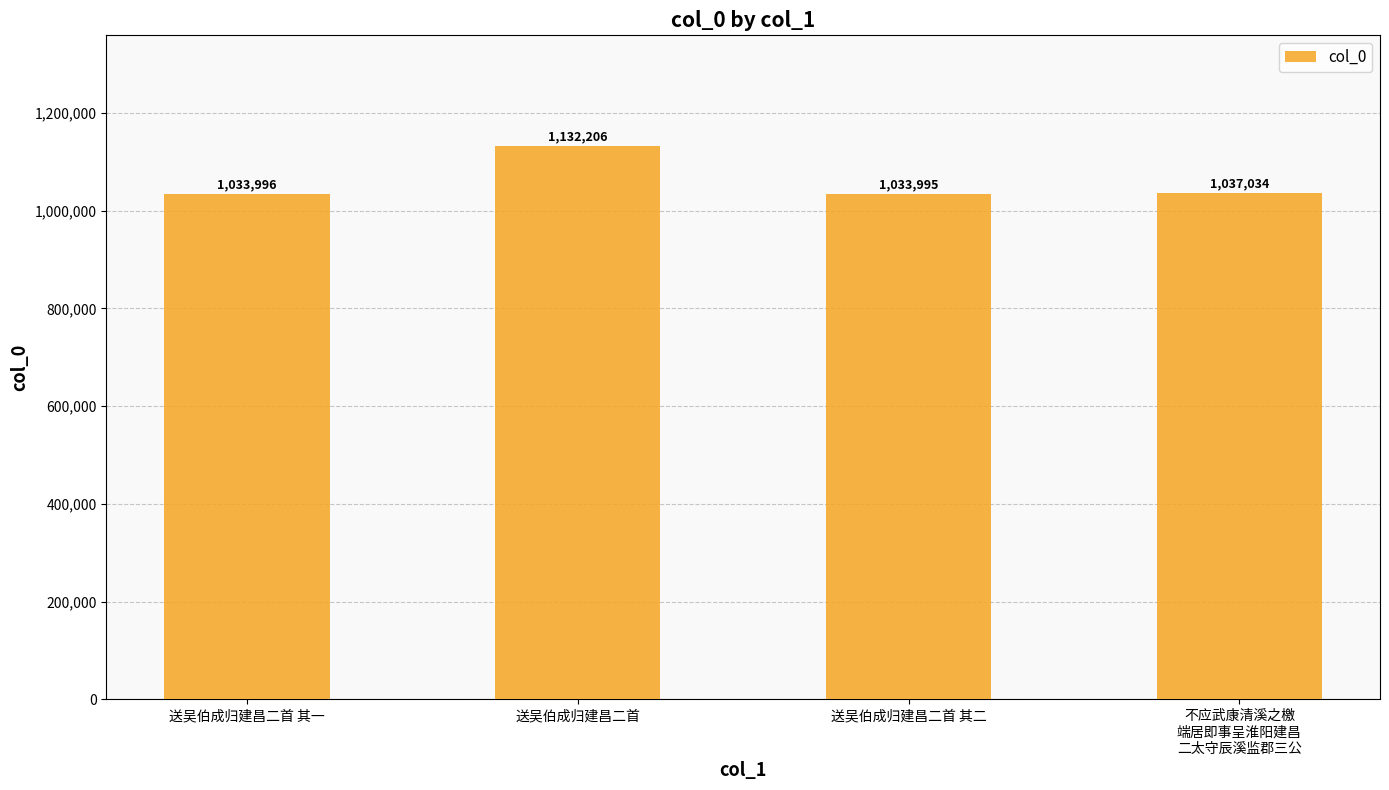

Which category has the lowest value across all series?

送吴伯成归建昌二首 其二